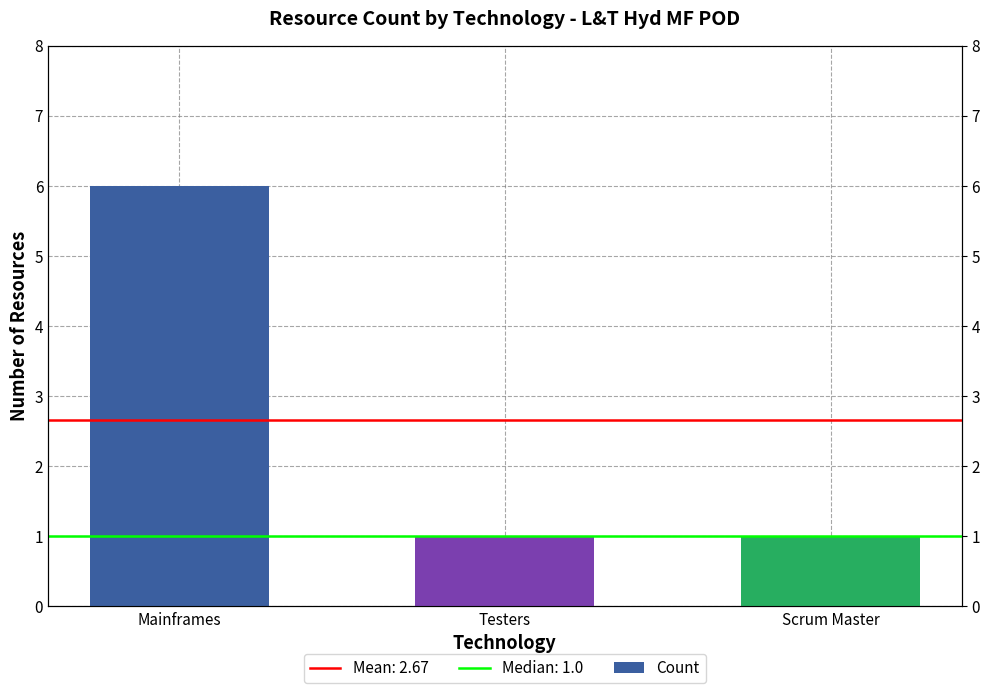

At which label is the value closest to 3?

Testers